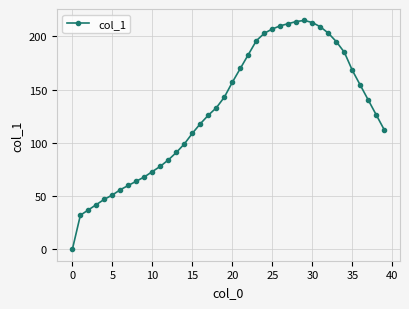

What is the value of the 29th point from the left?

214